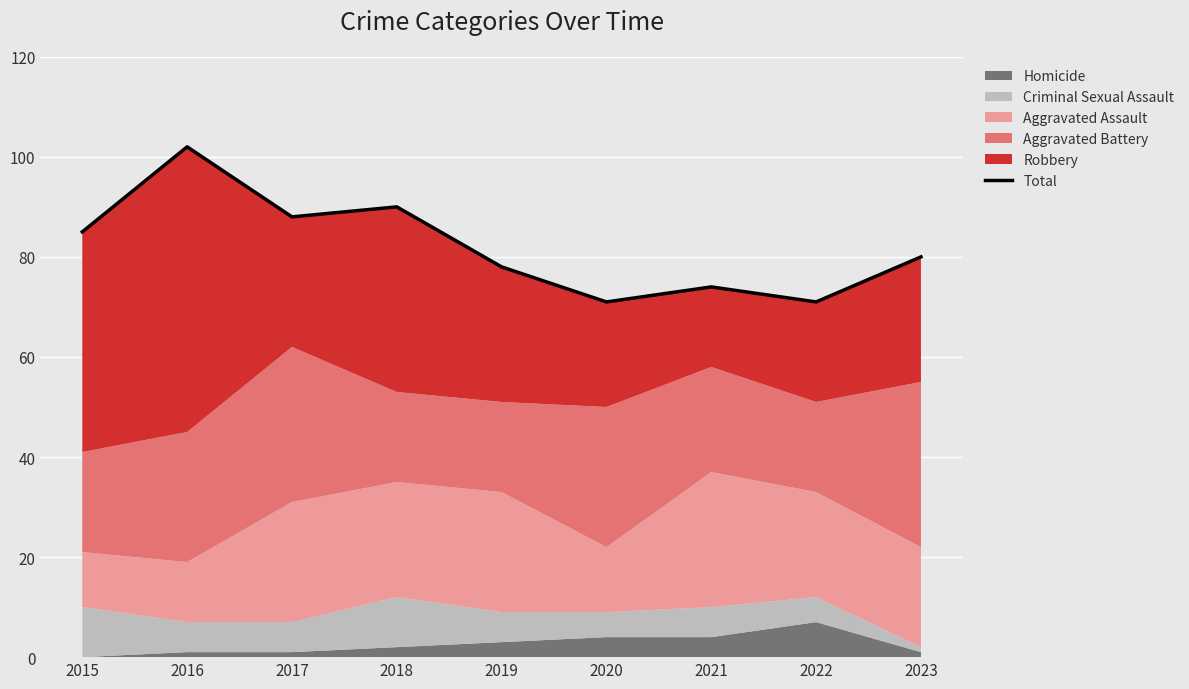

What is the average value?

82